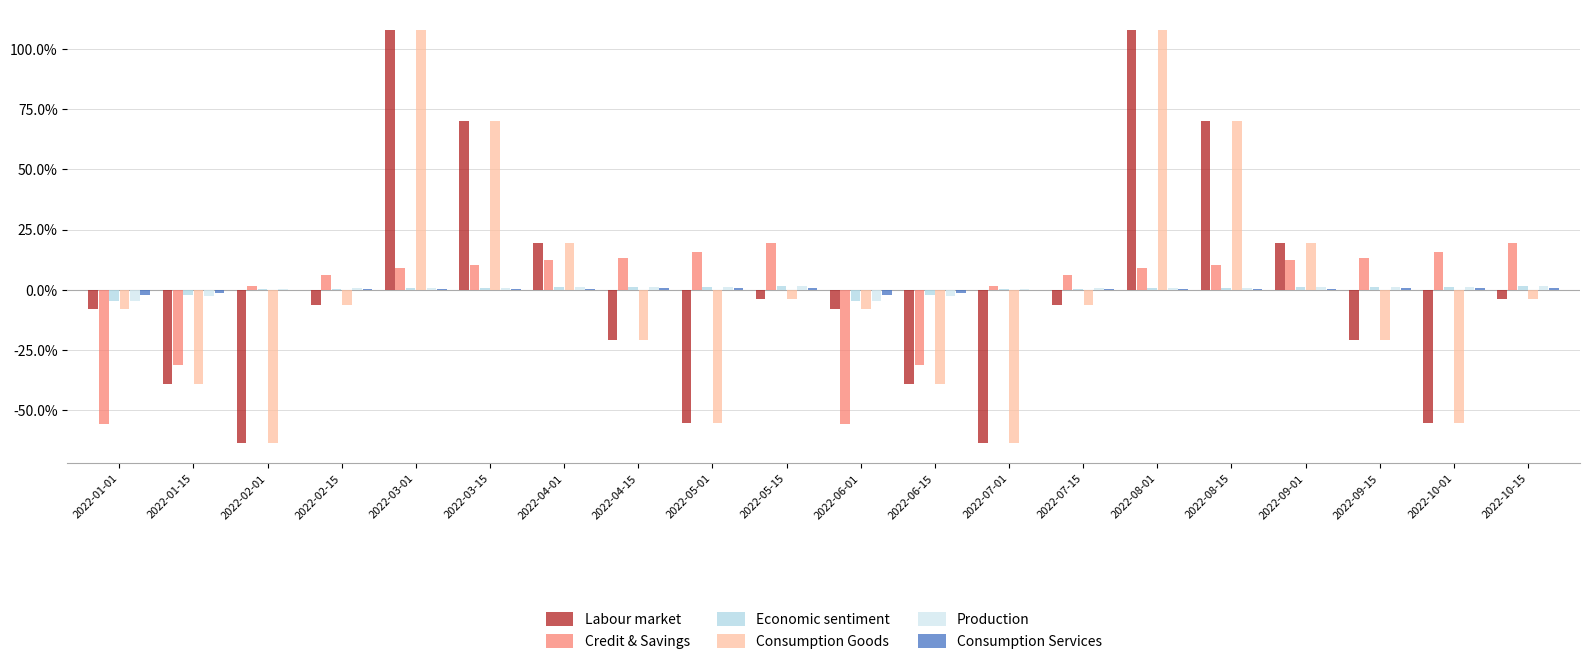

Does the chart contain stacked bars?

No